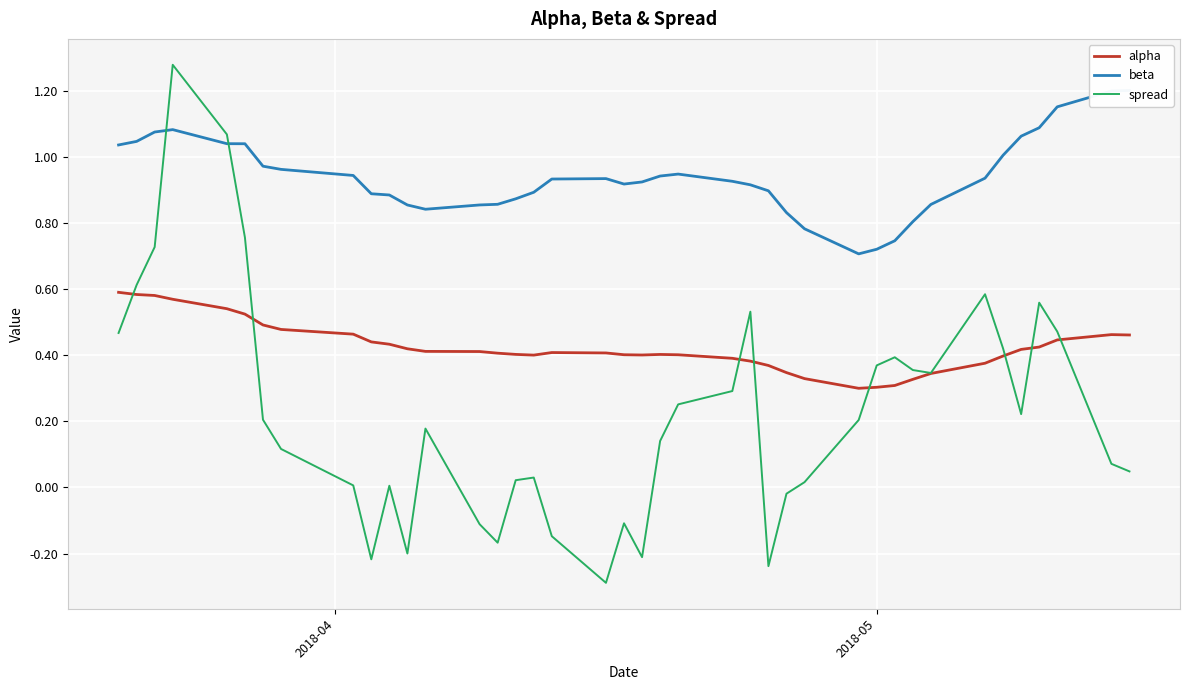

How many times do beta and spread cross each other?

2